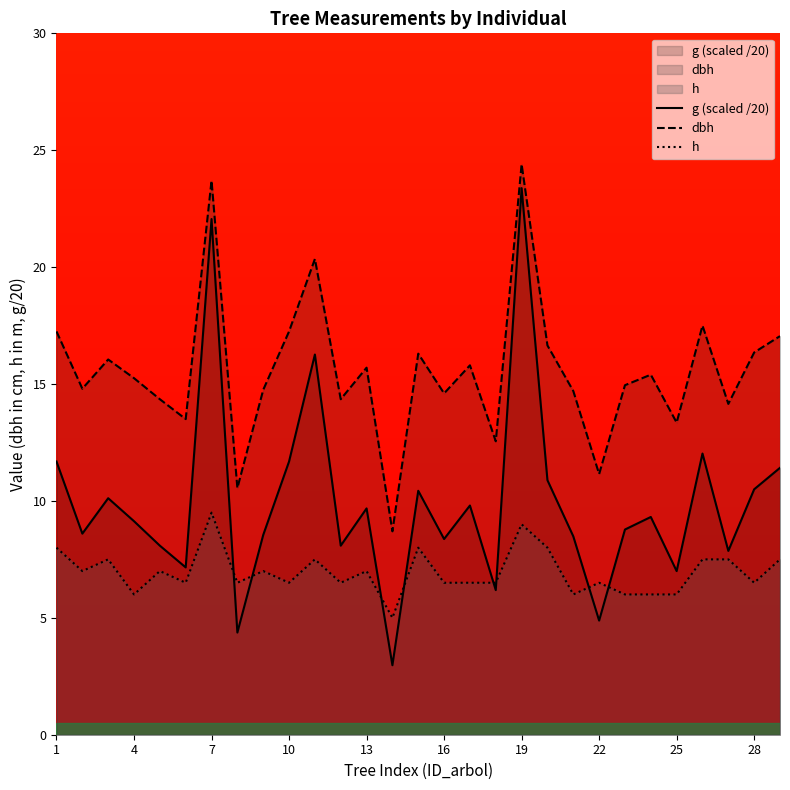

What is the difference between the maximum and minimum values in the dbh series?

15.7